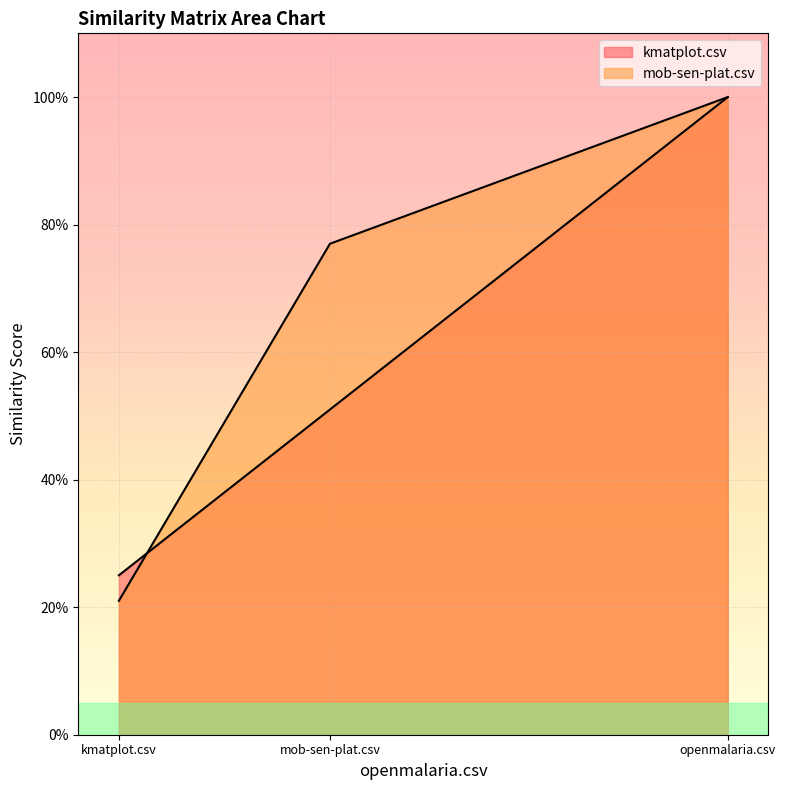

How many mob-sen-plat.csv values are between 0 and 1?

3